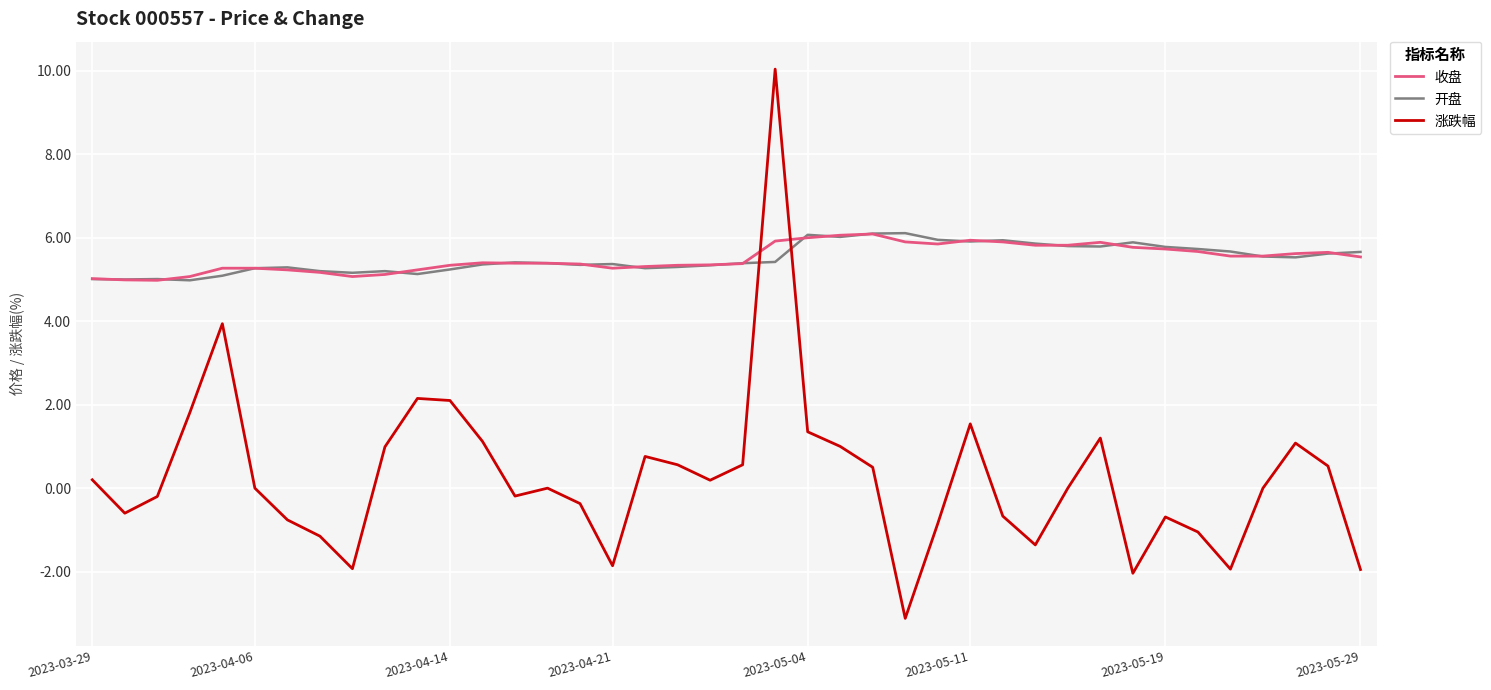

What is the difference between the maximum and minimum values in the 收盘 series?

1.1